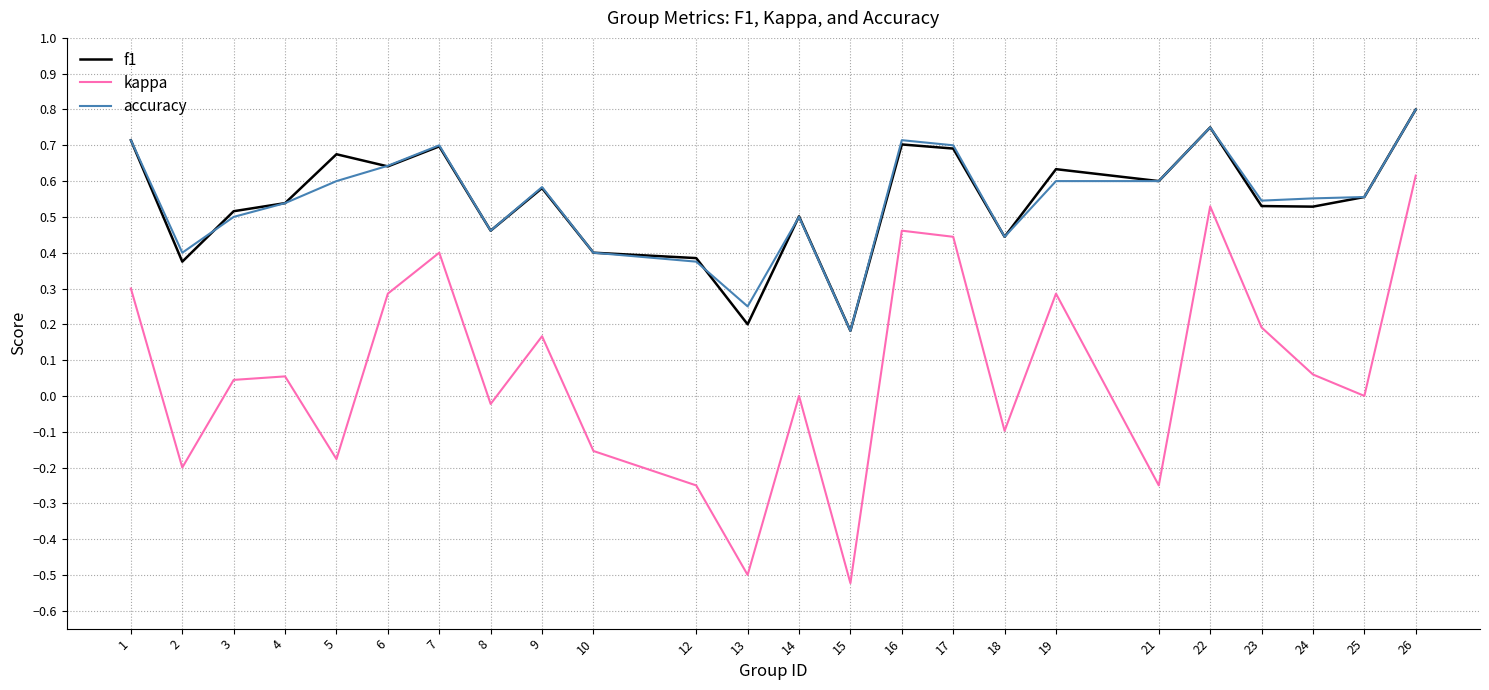

True or false: kappa and f1 cross at least once.

False